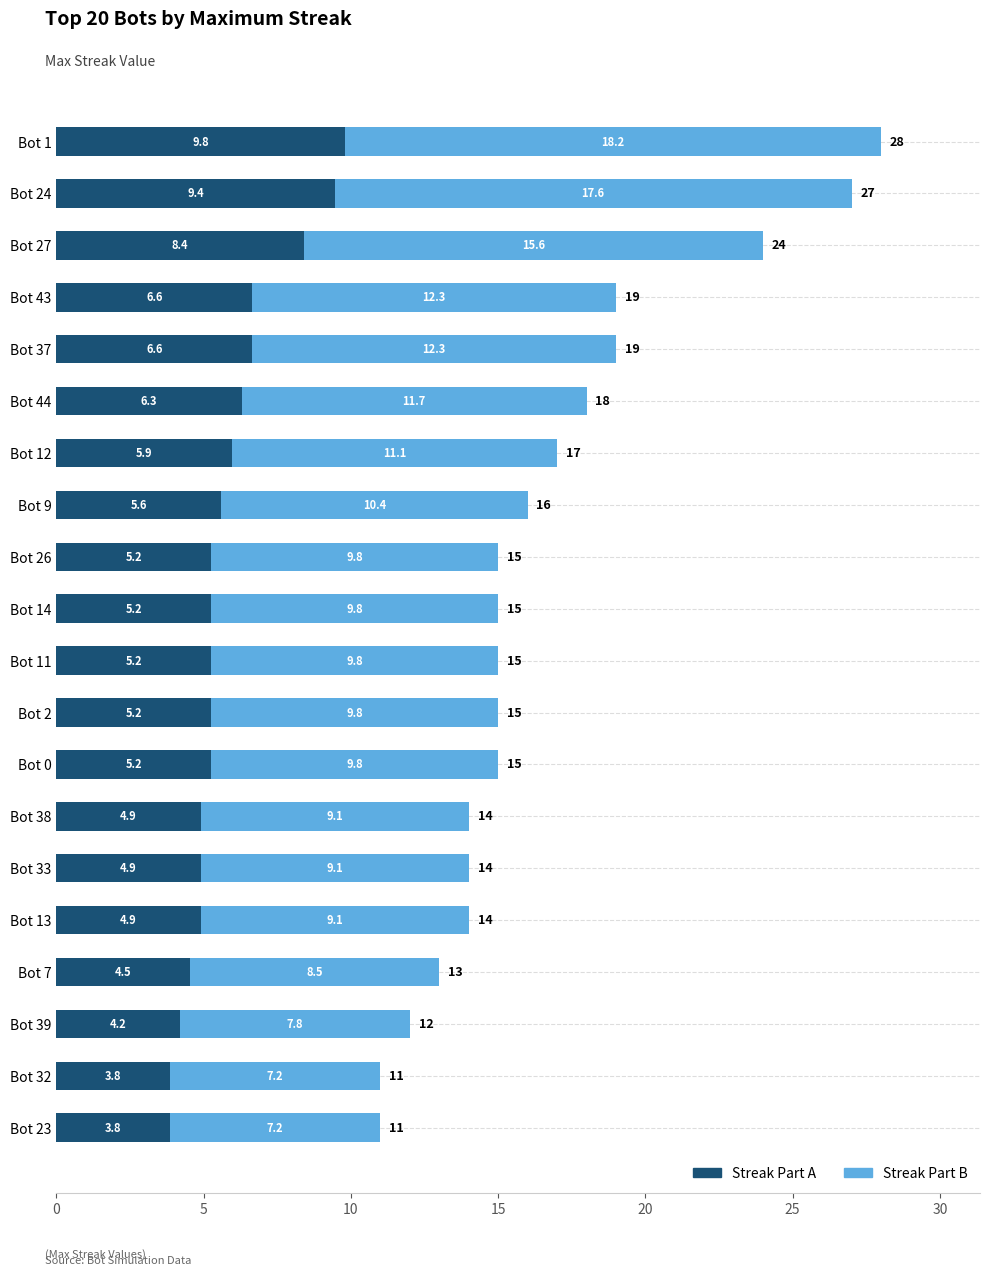

Reading left to right, what are all the values shown in this chart?

28	27	24	19	19	18	17	16	15	15	15	15	15	14	14	14	13	12	11	11